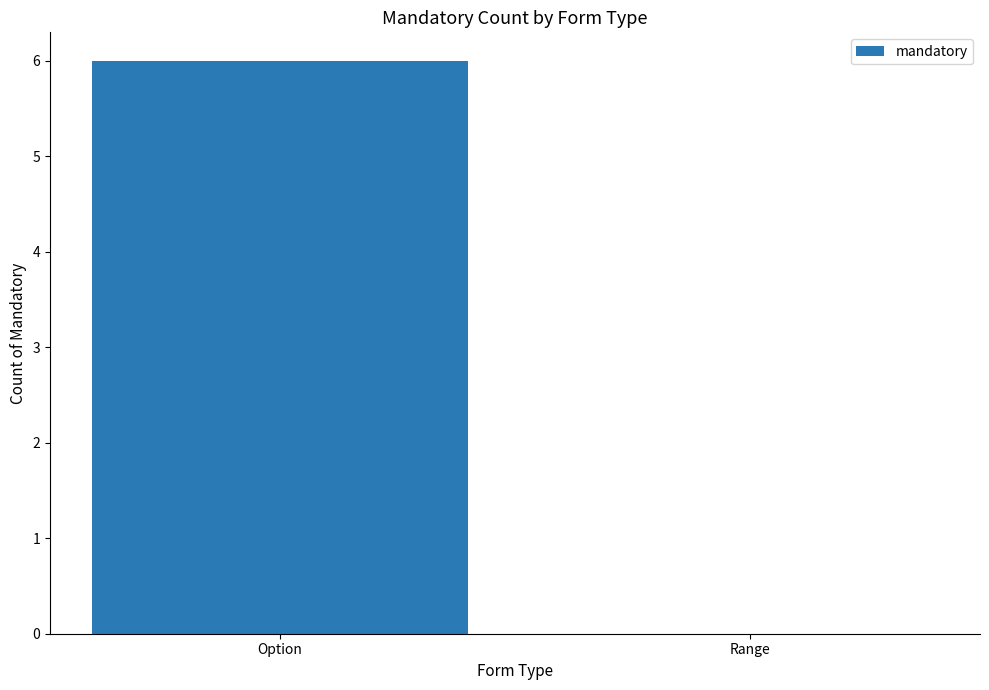

The value at Option is 9. True or false?

False